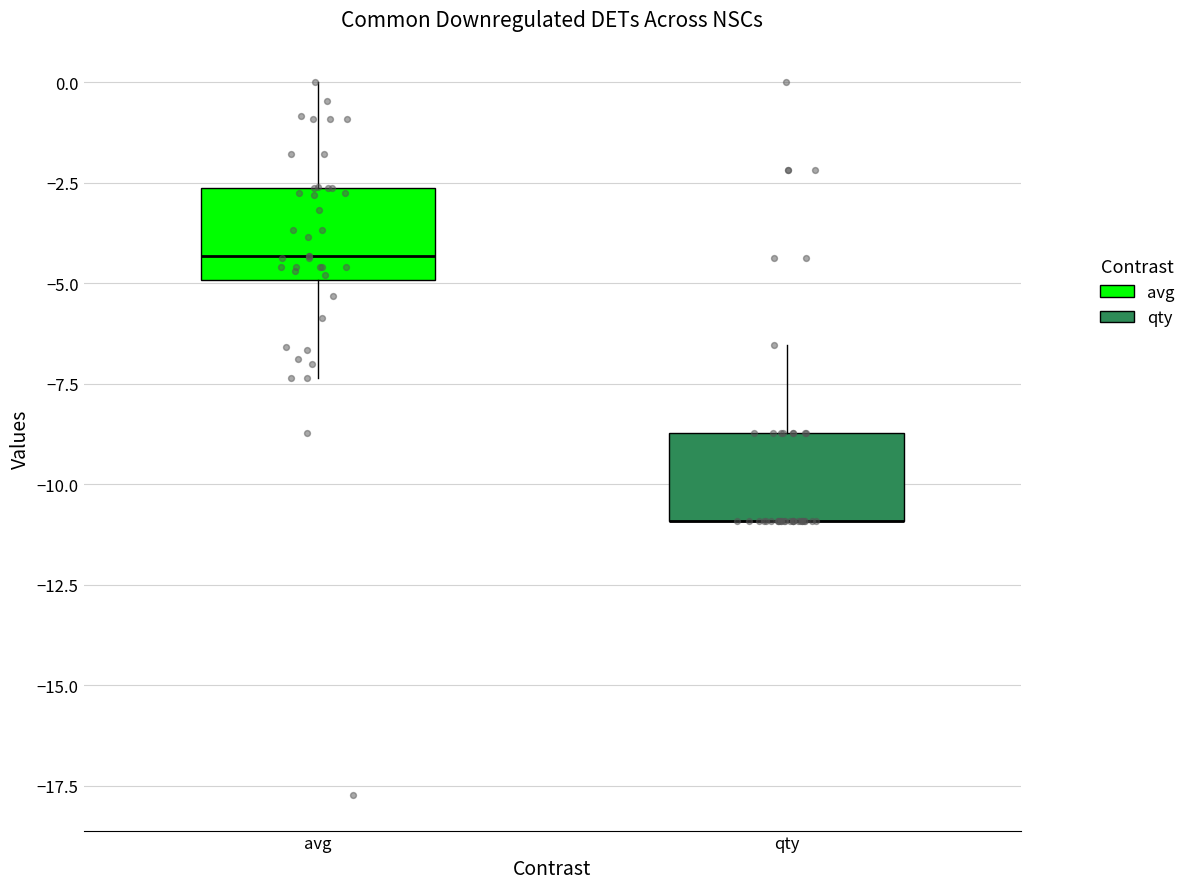

Reading left to right, transcribe this box plot: for each box, give where its median line is, the range the box spans, and where its two whiskers end, as read against the y-axis. The values are not printed on the chart, so give them approximately, as read against the axis.

avg: median -4.5, box -5.0 to -2.5, whiskers -7.5 to 0.0
qty: median -11.0 (drawn on the box's lower edge), box -11.0 to -8.5, whiskers -11.0 to -6.5